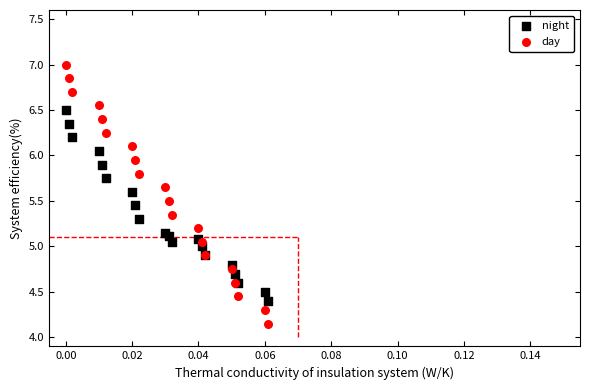

Which series contains the lowest Y value?

day